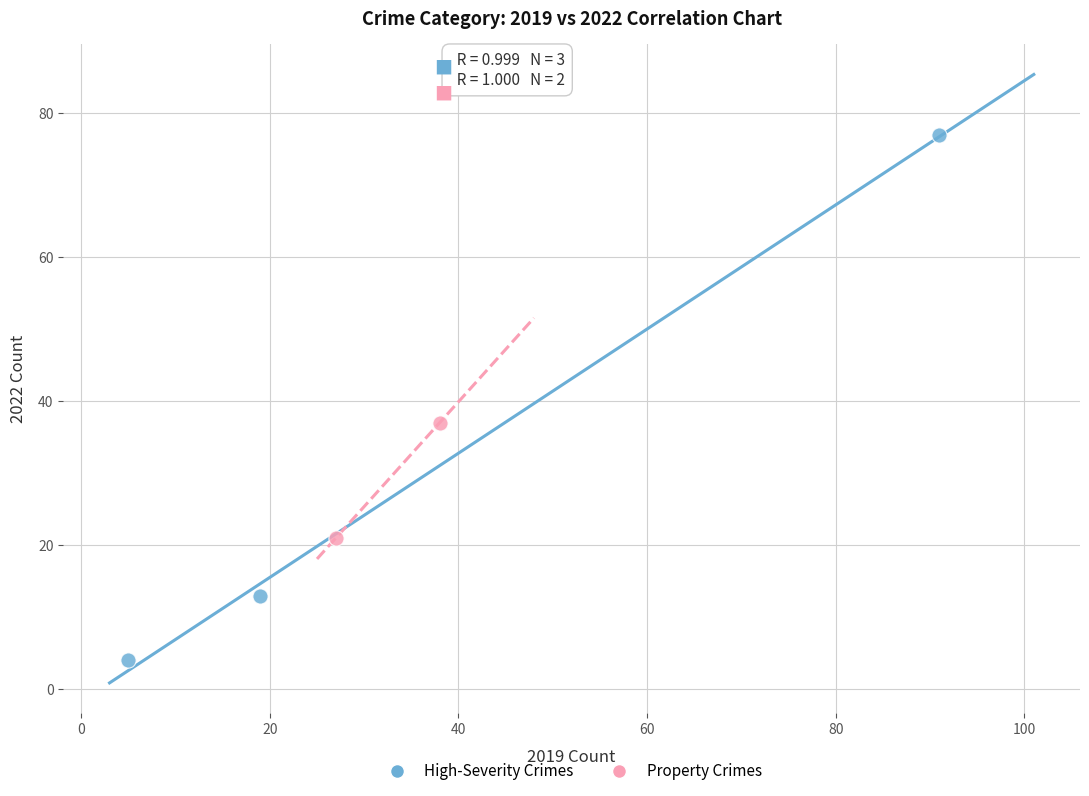

Which series reaches the maximum Y coordinate?

High-Severity Crimes